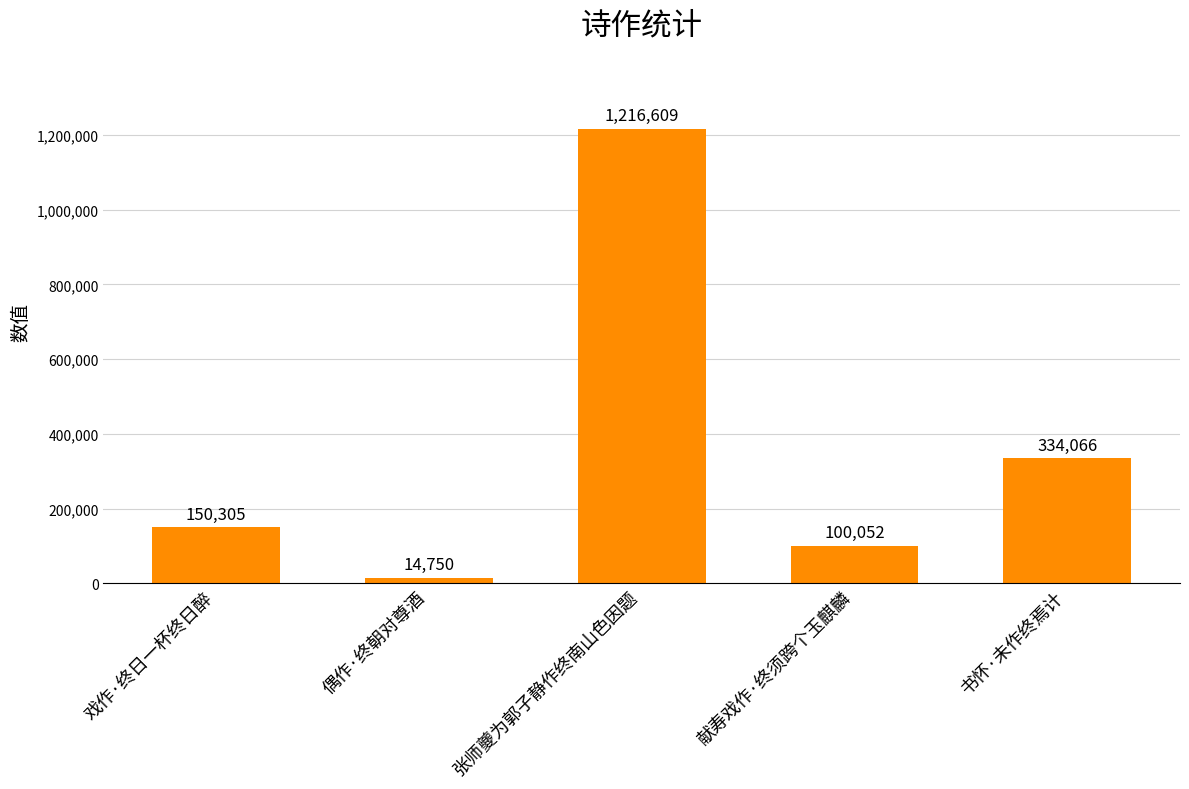

Rank the categories by value from highest to lowest.

张师夔为郭子静作终南山色因题, 书怀·未作终焉计, 戏作·终日一杯终日醉, 献寿戏作·终须跨个玉麒麟, 偶作·终朝对尊酒